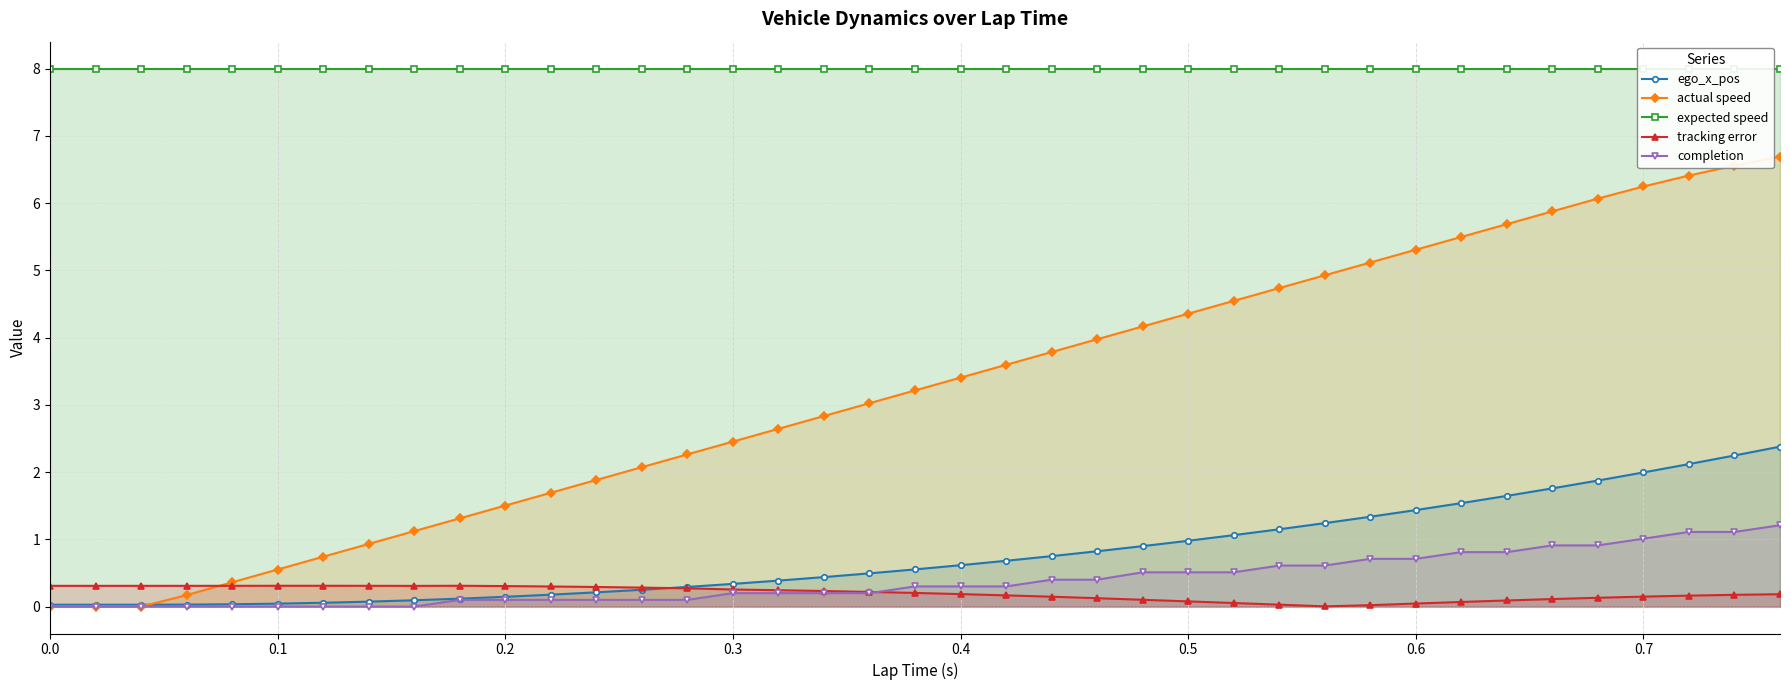

What is the maximum value for expected speed?

8.0